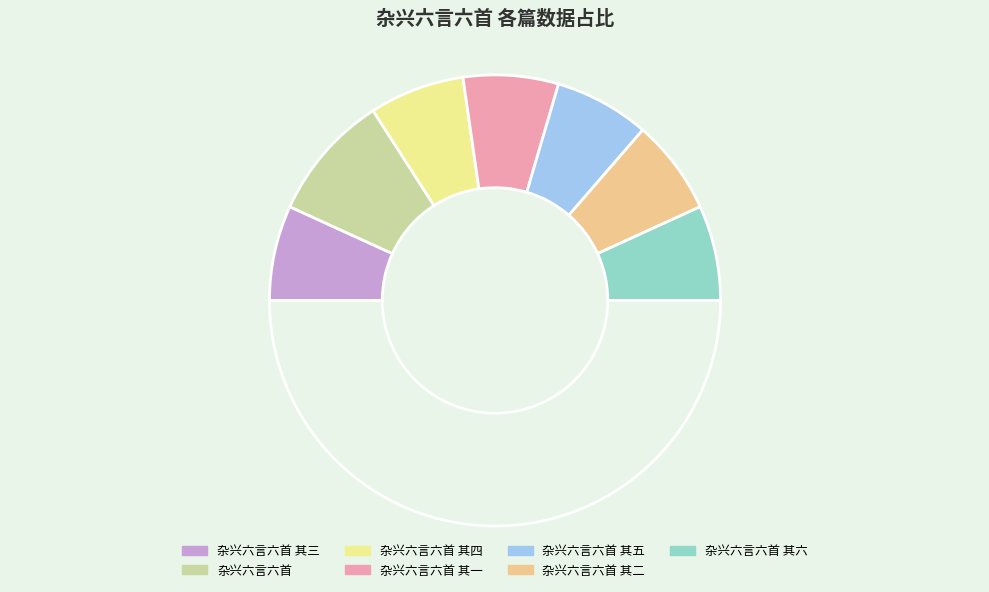

How many segments does this pie chart have?

8